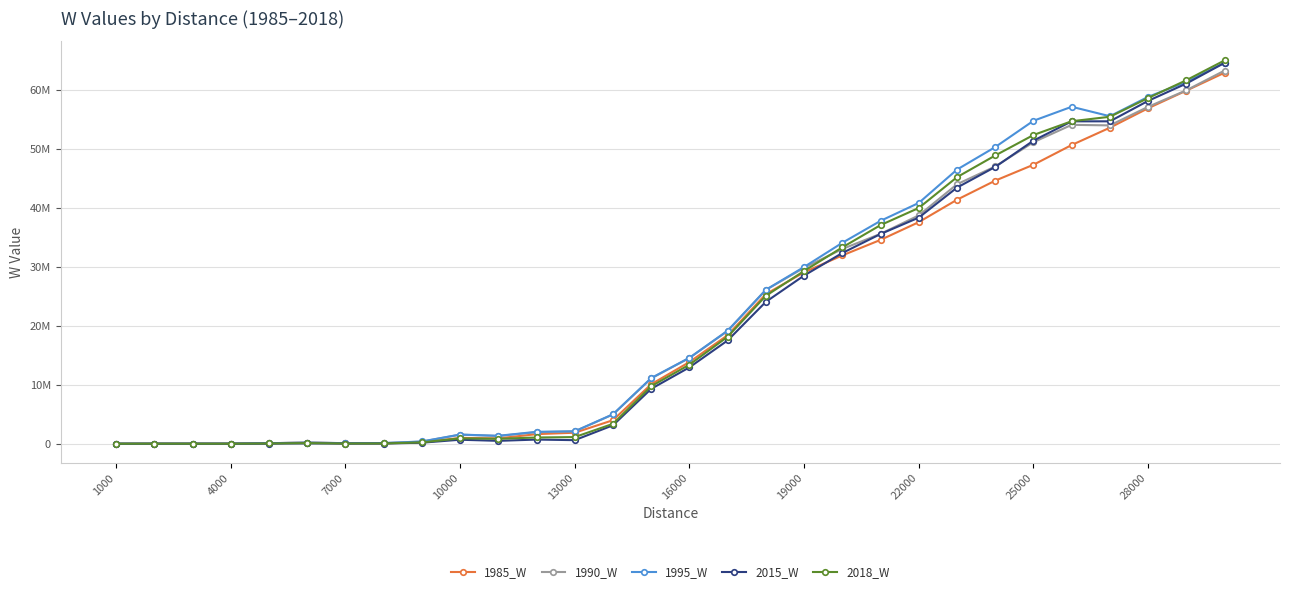

What are all the series names shown in the legend?

1985_W, 1990_W, 1995_W, 2015_W, 2018_W